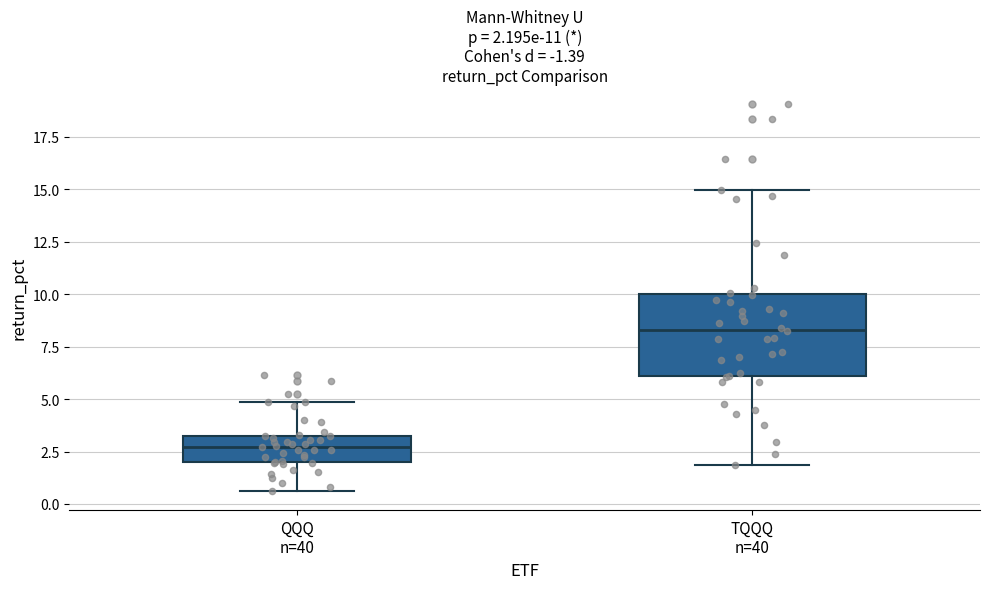

Which box is the tallest, from its lower edge to its upper edge?

TQQQ n=40